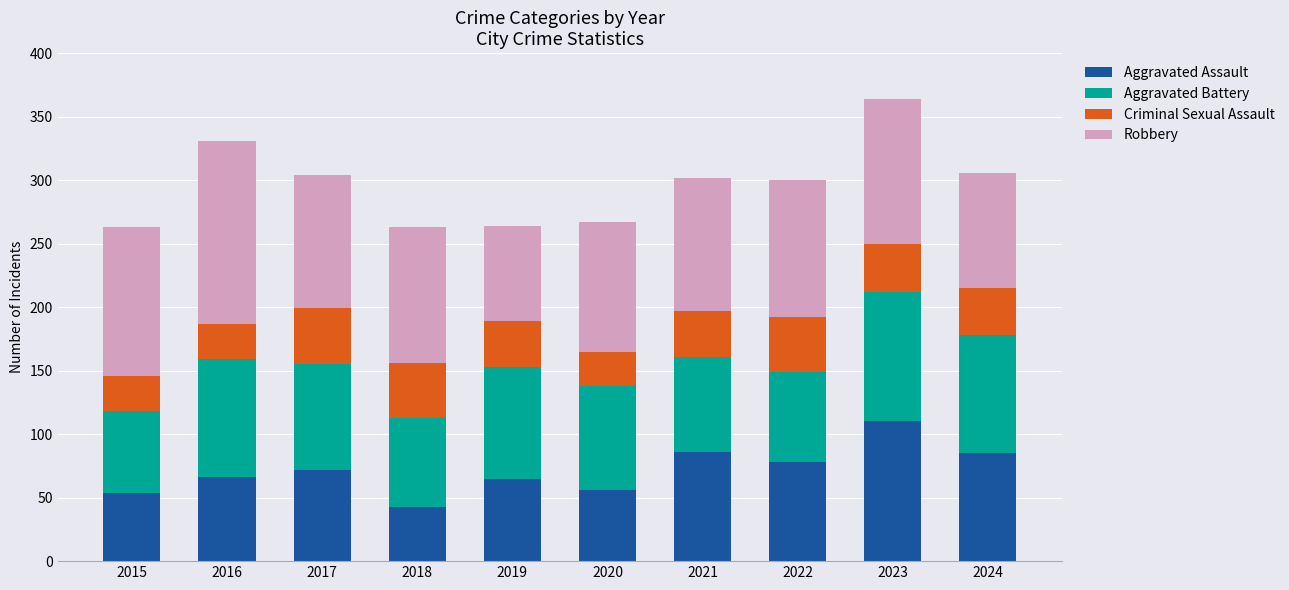

What is the sum of the Aggravated Assault values at 2023 and 2015?

164